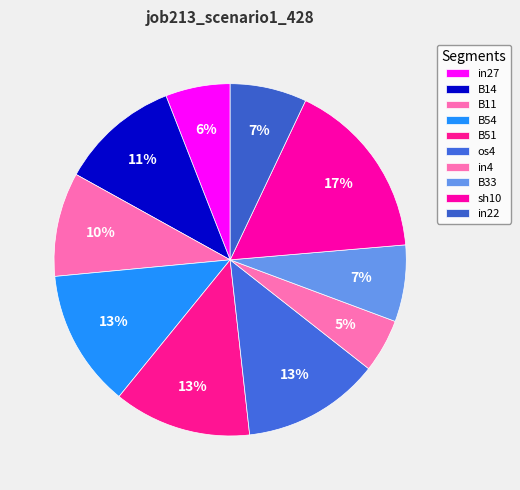

Which has a higher value, in27 or B54?

B54